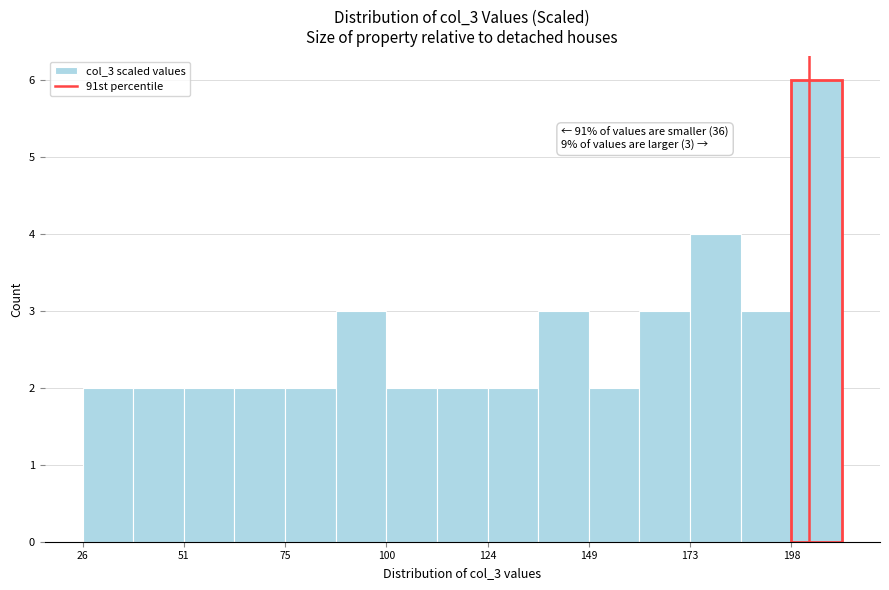

Around what value on the x-axis is the tallest bar? Give the approximate position of its centre, as read against the axis.

205